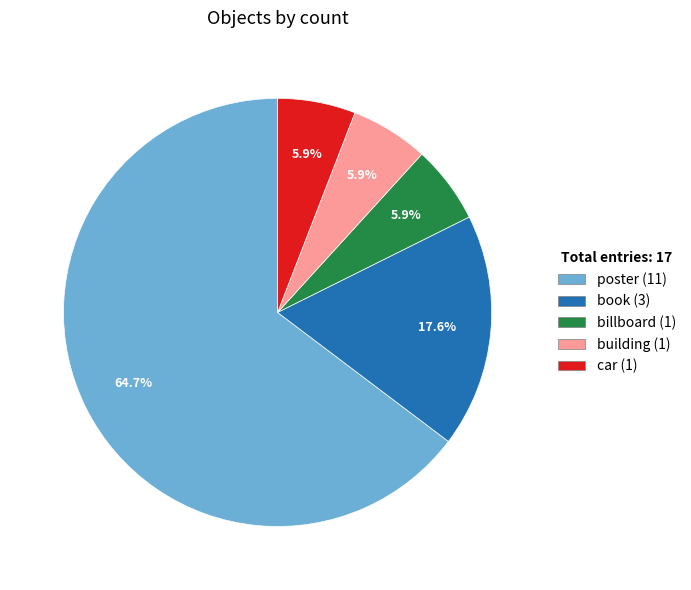

How many segments does this pie chart have?

5